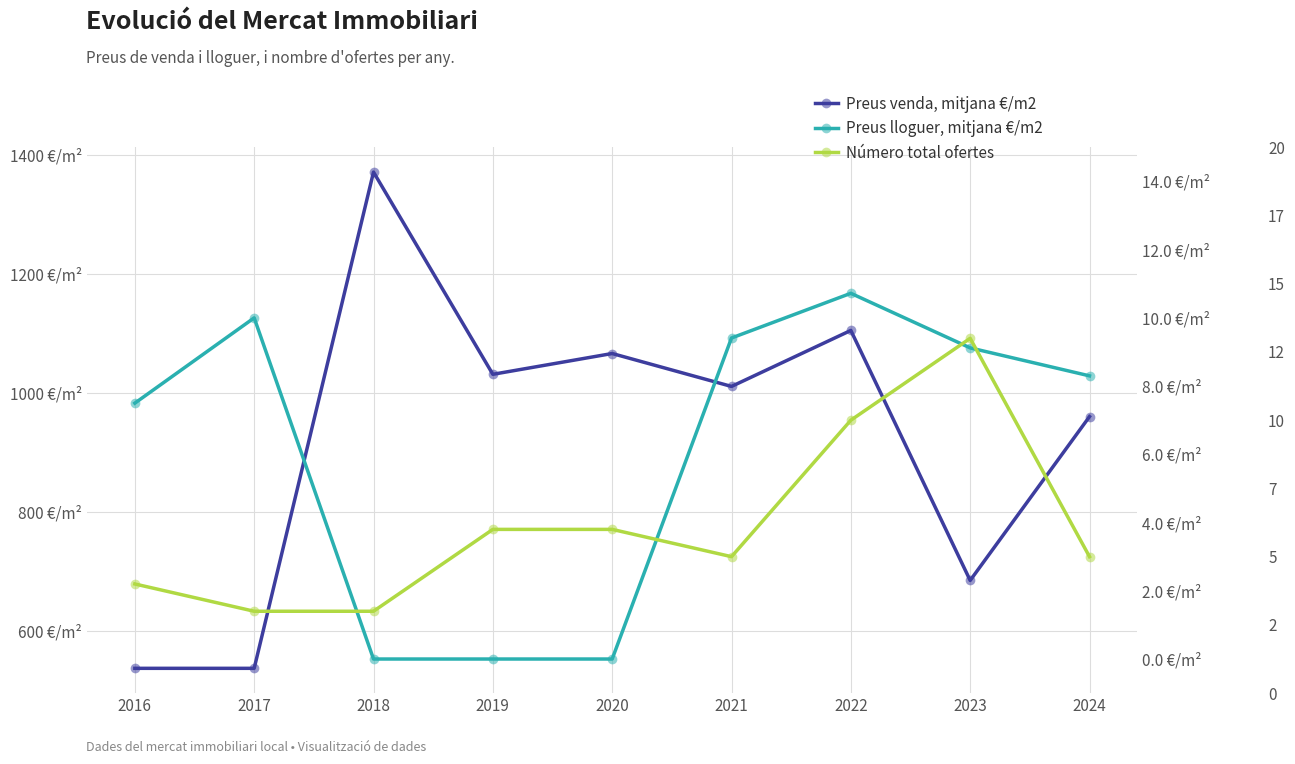

True or false: Preus lloguer, mitjana €/m2 has a value of 13.7 at 2021.

False